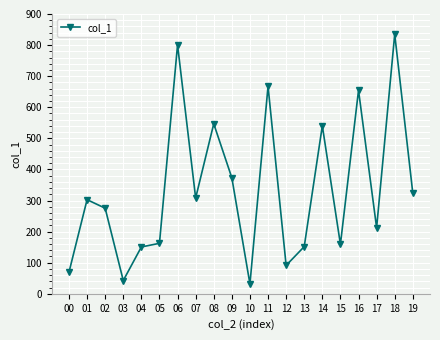

How many interior local valleys (lower than both neighbors) does the data have?

6